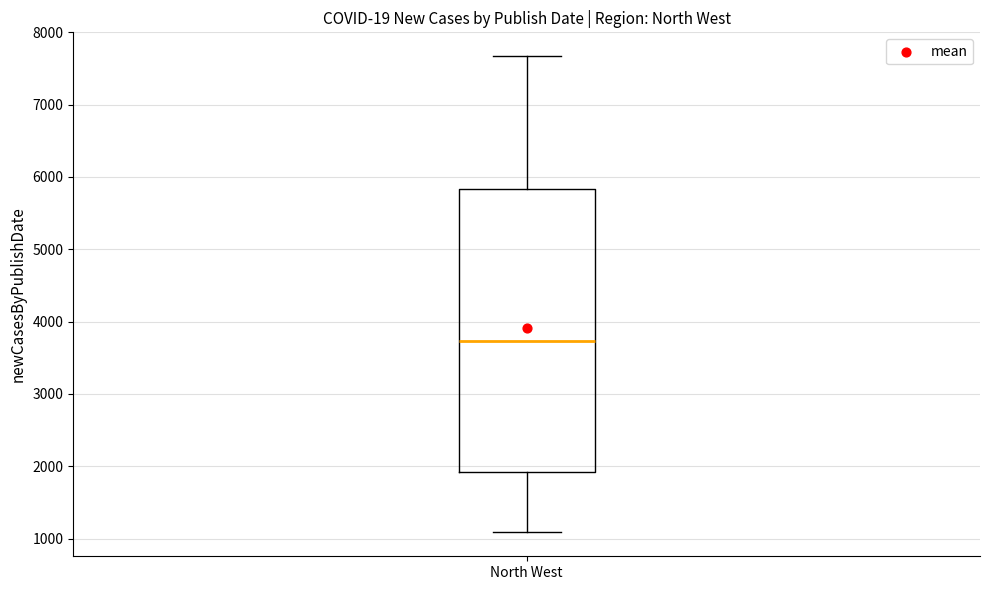

Transcribe this box plot: give where the median line is, the range the box spans, and where the two whiskers end, as read against the y-axis. The values are not printed on the chart, so give them approximately, as read against the axis.

median 3700, box 1900 to 5800, whiskers 1100 to 7700